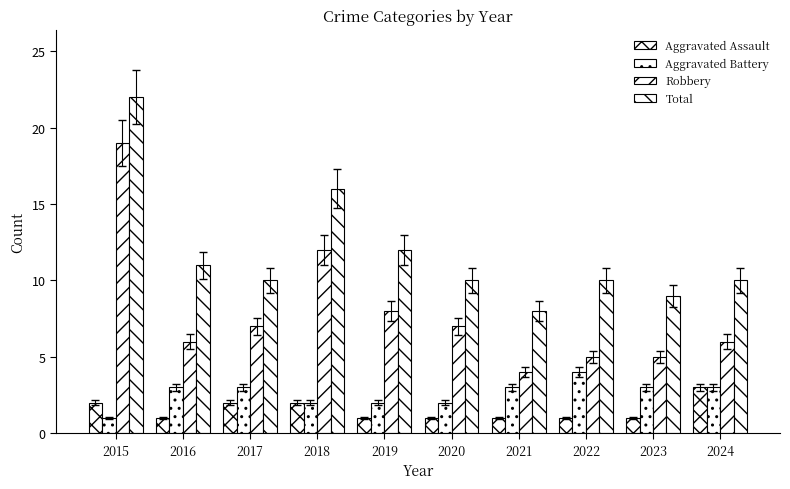

How many groups of bars are there?

10